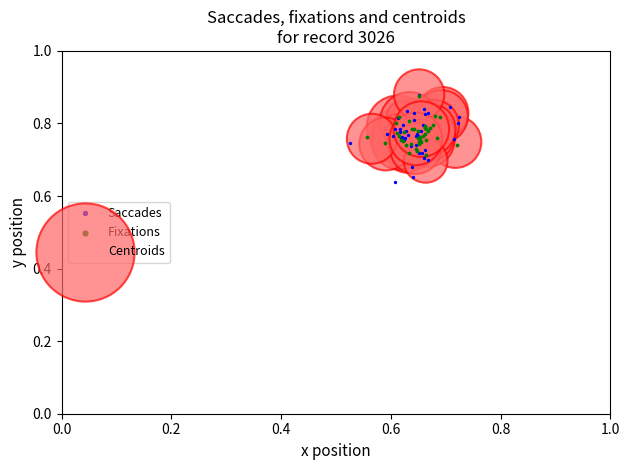

Which series has the largest Y range (max minus min)?

Saccades